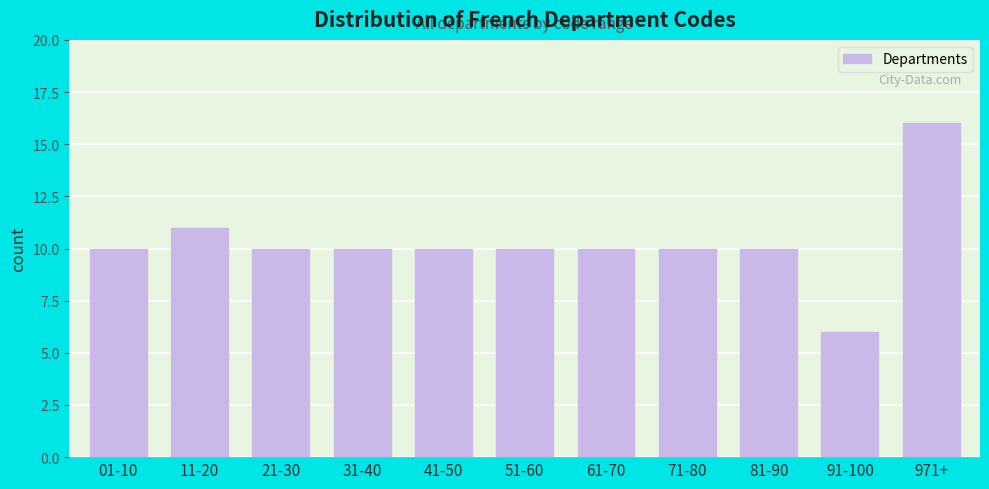

Reading left to right, list all the values displayed in this chart.

01-10=10	11-20=11	21-30=10	31-40=10	41-50=10	51-60=10	61-70=10	71-80=10	81-90=10	91-100=6	971+=16